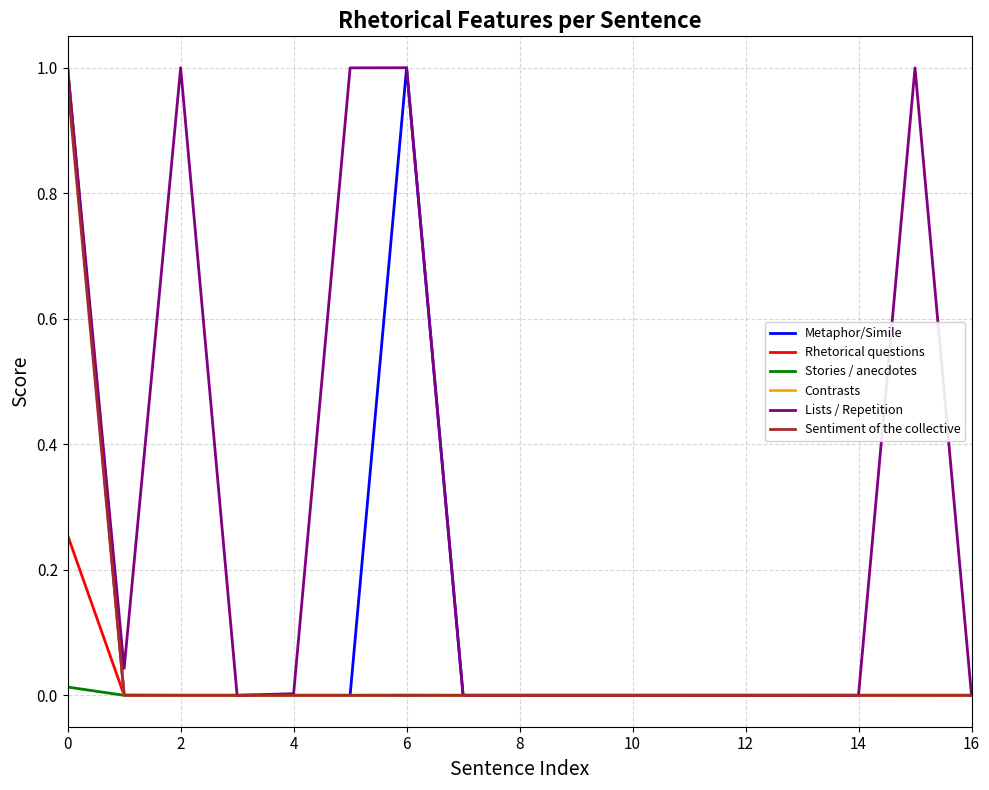

What is the average value of the Lists / Repetition series?

0.3